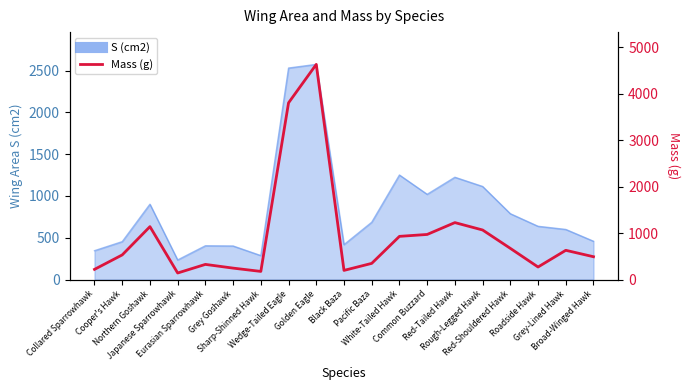

How many categories are shown in the chart?

19